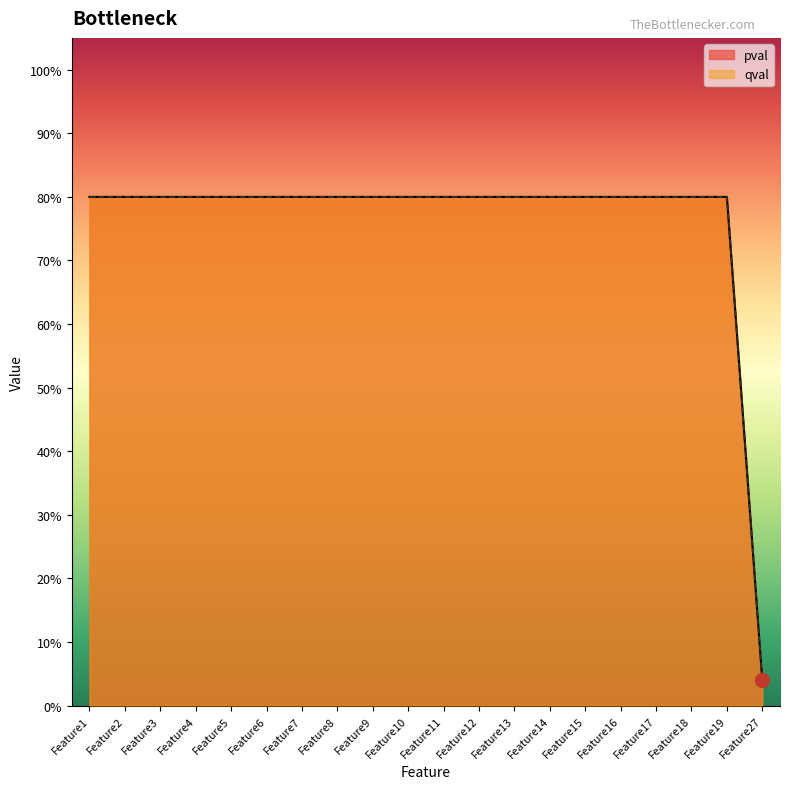

Reading right to left, list all the values displayed in this chart.

pval: Feature27=0.0	Feature19=0.8	Feature18=0.8	Feature17=0.8	Feature16=0.8	Feature15=0.8	Feature14=0.8	Feature13=0.8	Feature12=0.8	Feature11=0.8	Feature10=0.8	Feature9=0.8	Feature8=0.8	Feature7=0.8	Feature6=0.8	Feature5=0.8	Feature4=0.8	Feature3=0.8	Feature2=0.8	Feature1=0.8
qval: Feature27=0.0	Feature19=0.8	Feature18=0.8	Feature17=0.8	Feature16=0.8	Feature15=0.8	Feature14=0.8	Feature13=0.8	Feature12=0.8	Feature11=0.8	Feature10=0.8	Feature9=0.8	Feature8=0.8	Feature7=0.8	Feature6=0.8	Feature5=0.8	Feature4=0.8	Feature3=0.8	Feature2=0.8	Feature1=0.8